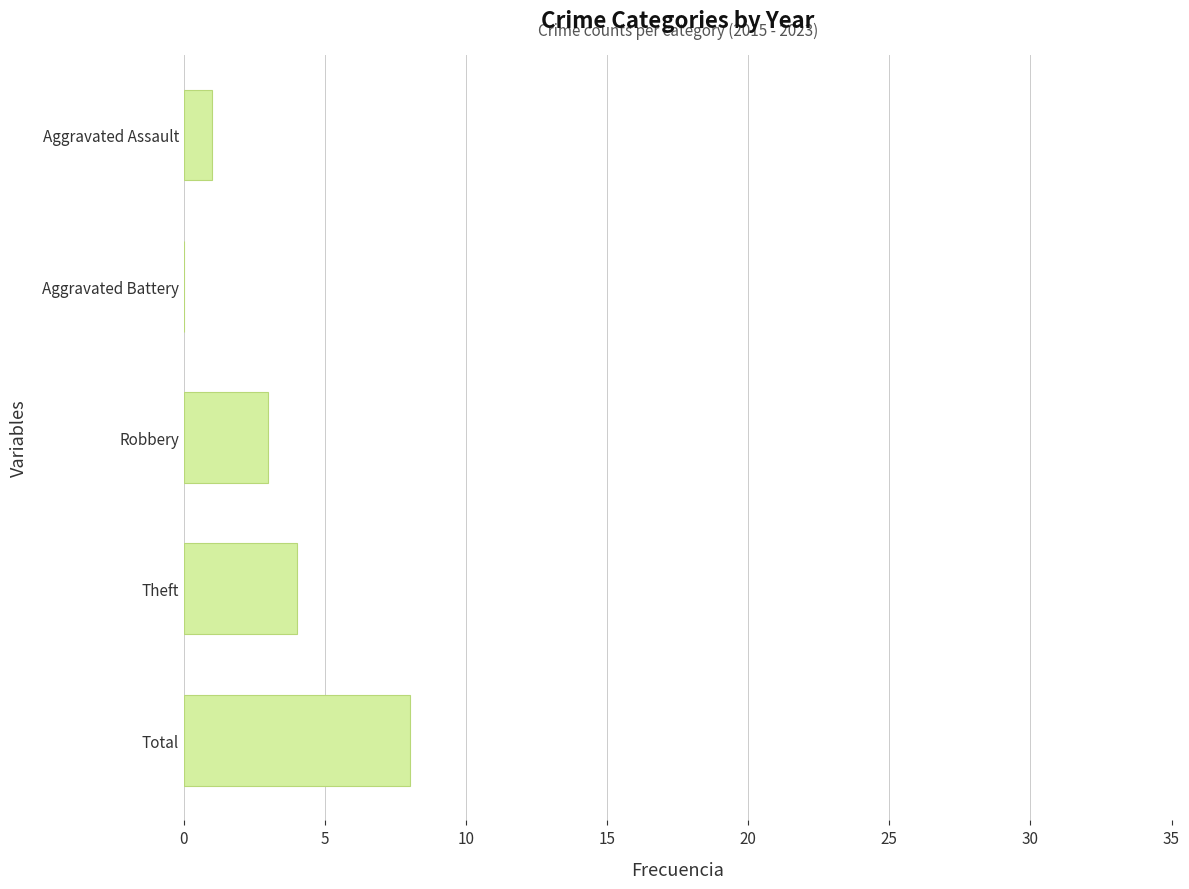

What is the greatest value displayed?

8